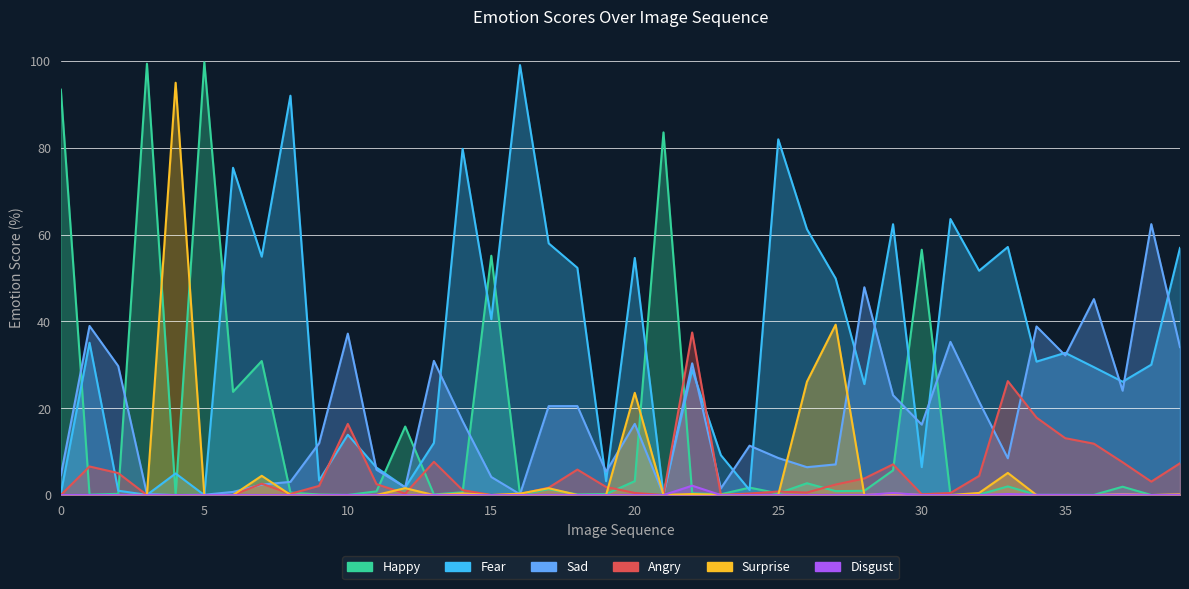

After their last crossing, which series has the higher values: sad or surprise?

sad